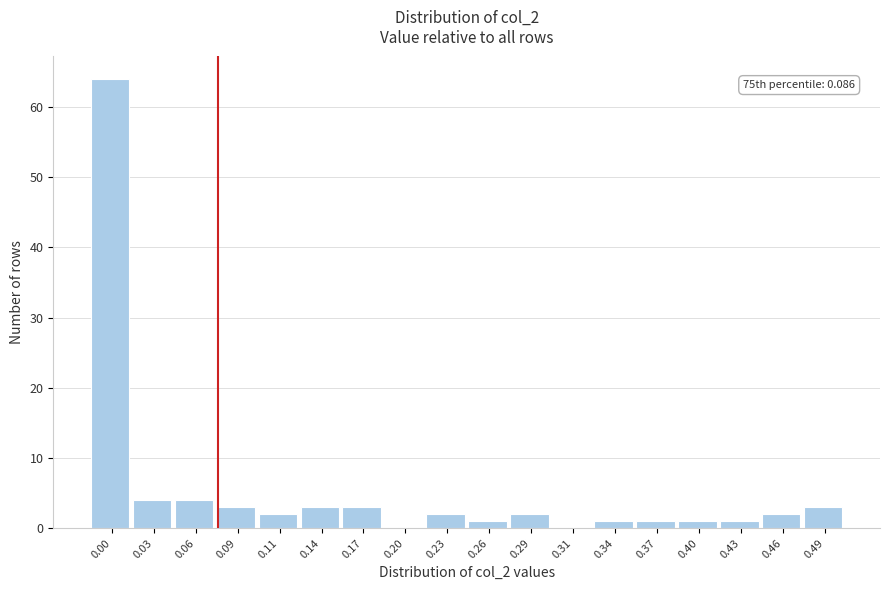

Reading left to right, what are all the values shown in this chart?

0.00=64	0.03=4	0.06=4	0.09=3	0.11=2	0.14=3	0.17=3	0.20=0	0.23=2	0.26=1	0.29=2	0.31=0	0.34=1	0.37=1	0.40=1	0.43=1	0.46=2	0.49=3